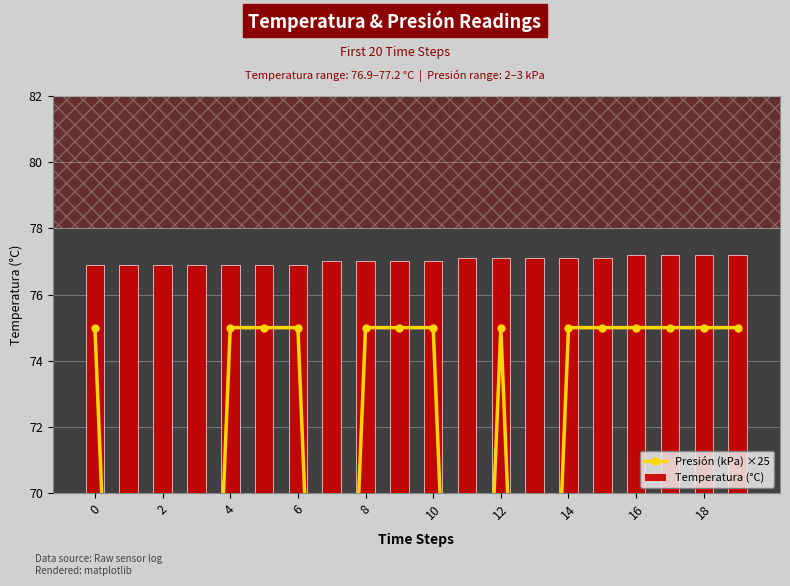

The value of Presión (kPa) ×25 at 14 is 15.9. True or false?

False